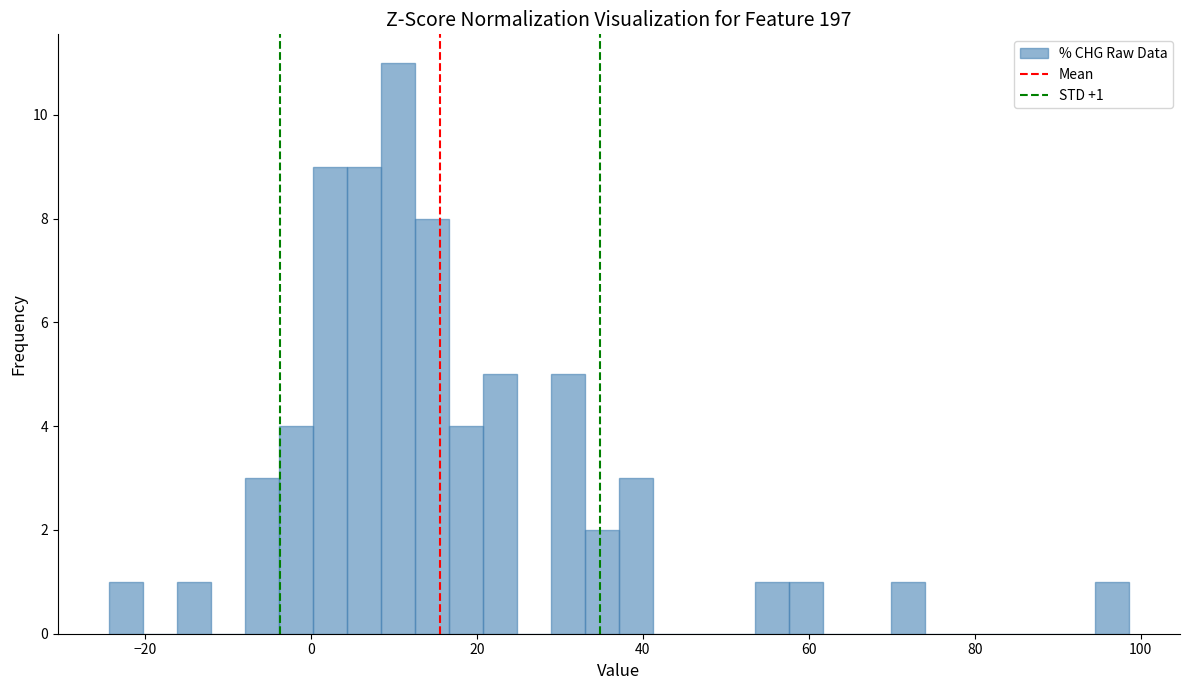

Around what value on the x-axis is the tallest bar? Give the approximate position of its centre, as read against the axis.

10